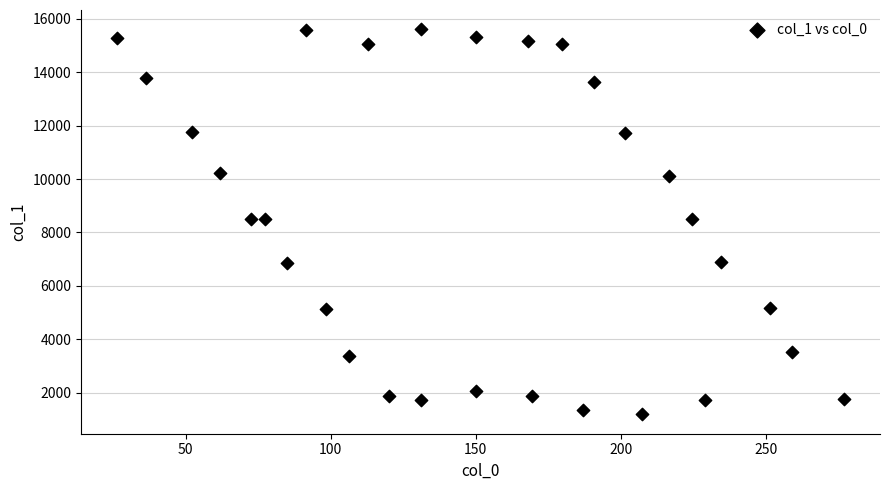

What is the range of X values (max minus min)?

250.5